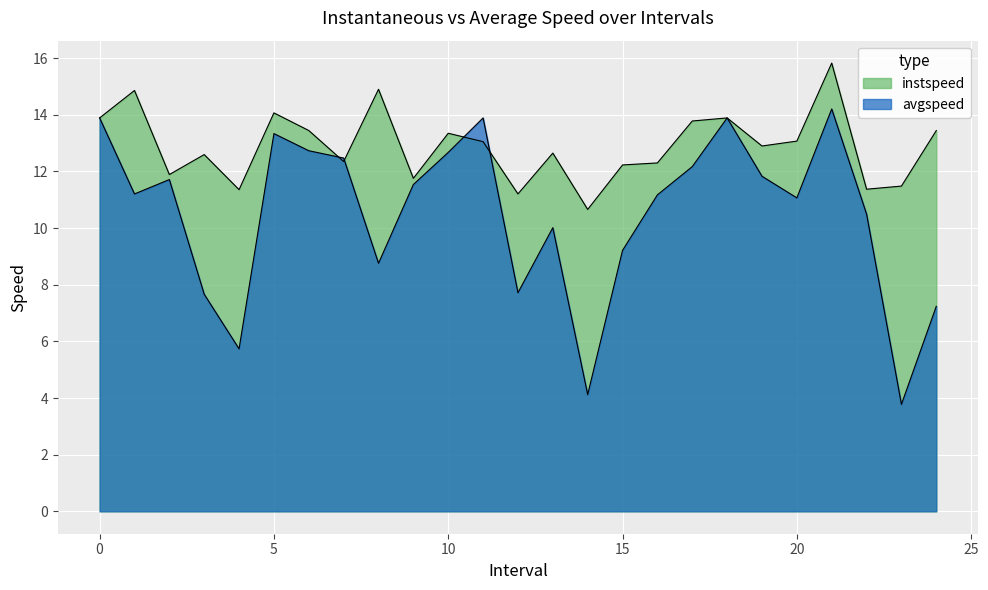

True or false: instspeed has more than 2 points higher than both neighbors.

True